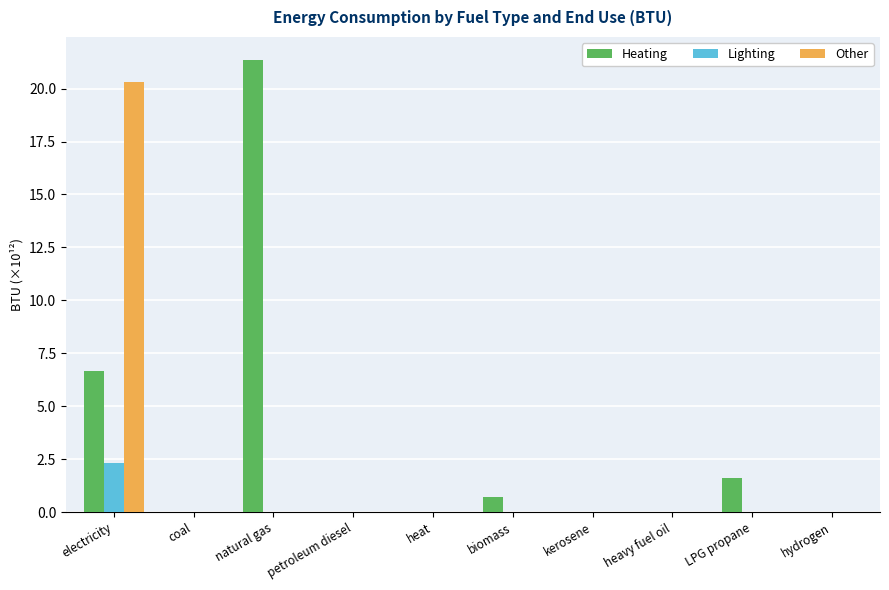

What is the sum of all Lighting values?

2.3